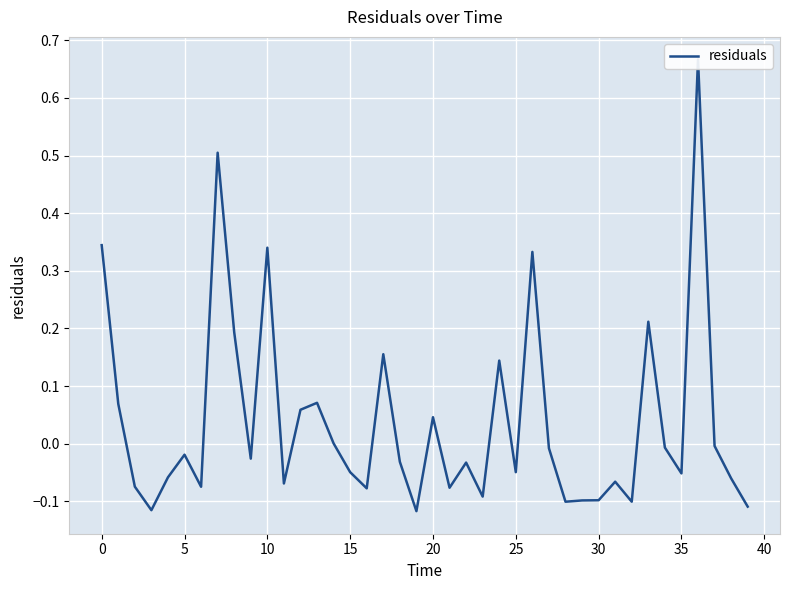

True or false: the data has more than 0 interior local peaks.

True